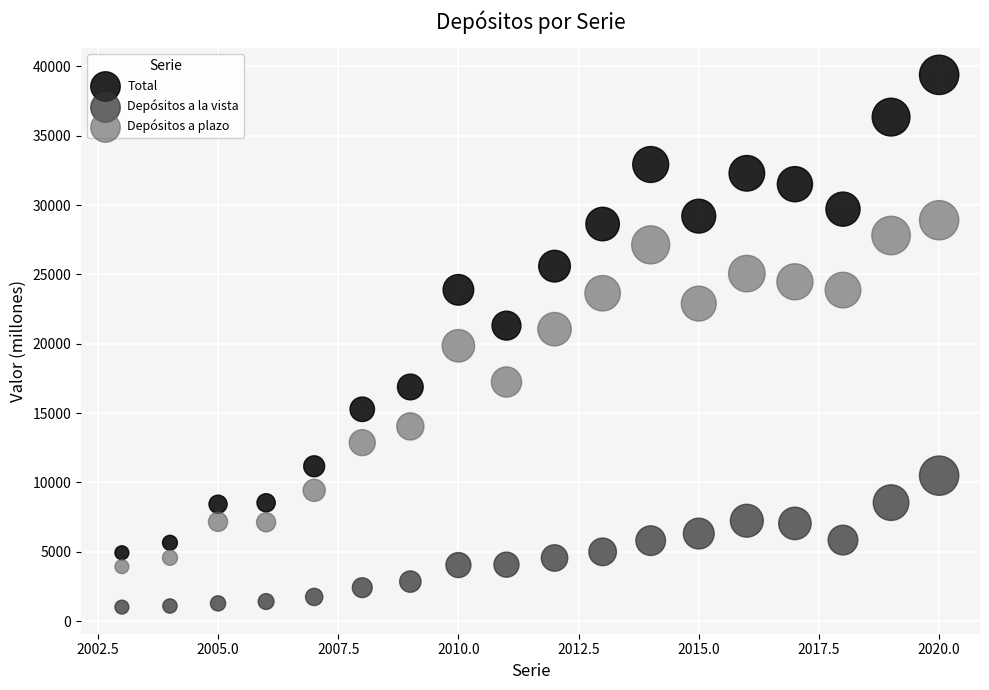

What are all the series names shown in the legend?

Total, Depósitos a la vista, Depósitos a plazo